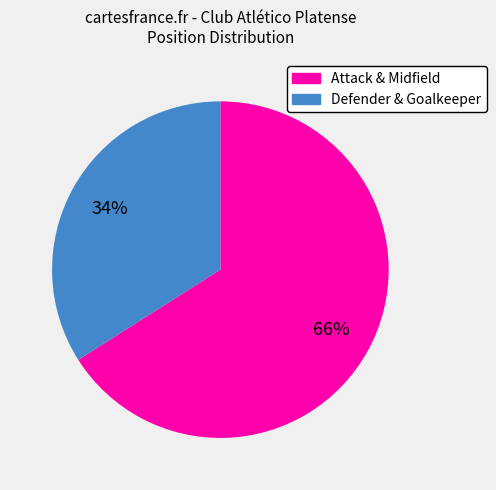

Does any single category account for the majority?

Yes